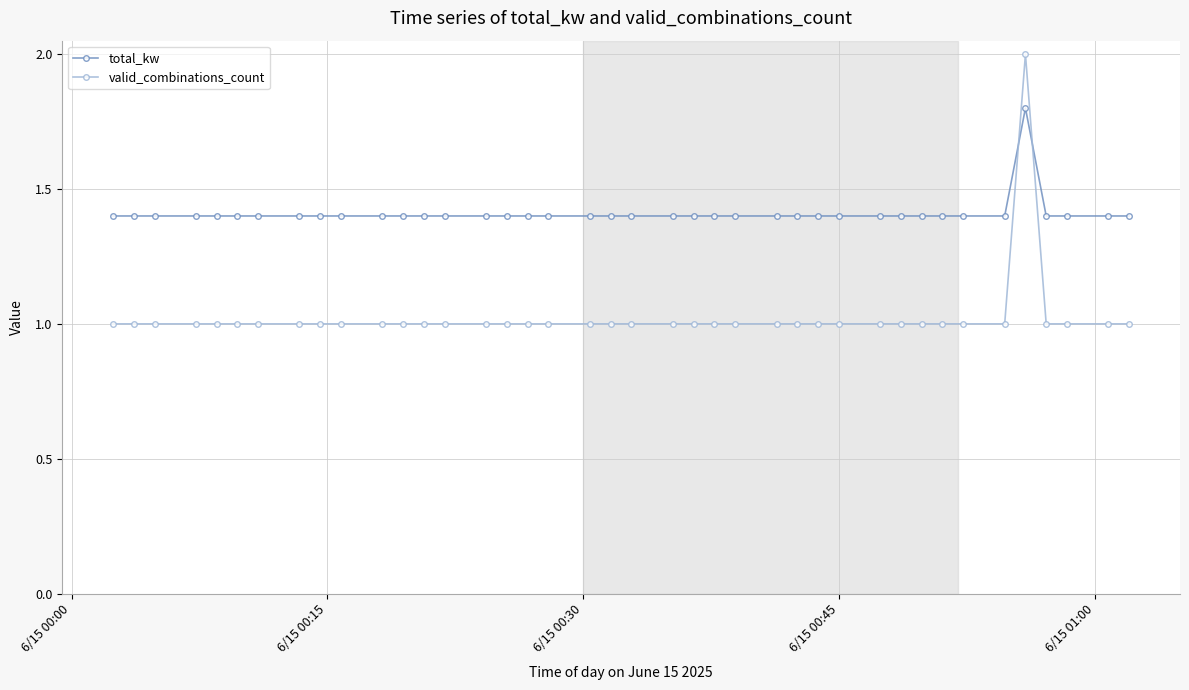

What is the lowest value of the total_kw series?

1.4